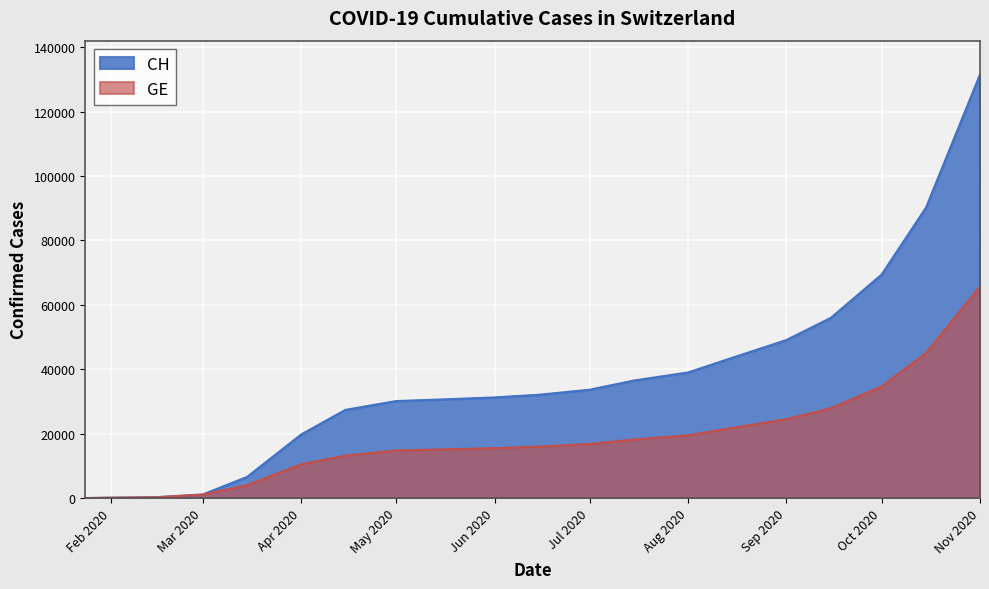

True or false: GE has a value of 245 at 2020-02-15.

True